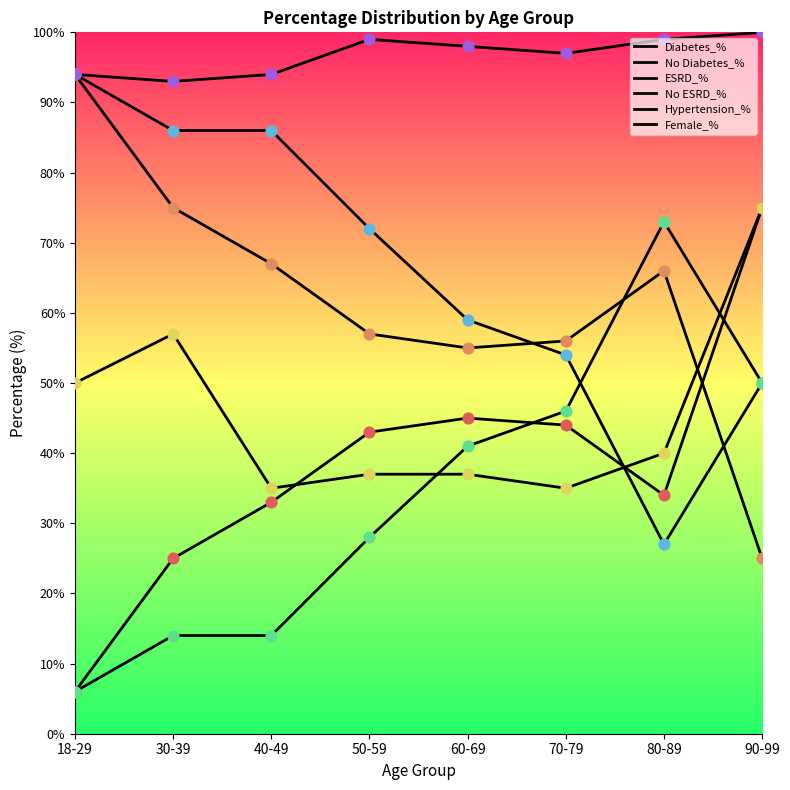

How many lines are shown in the chart?

6